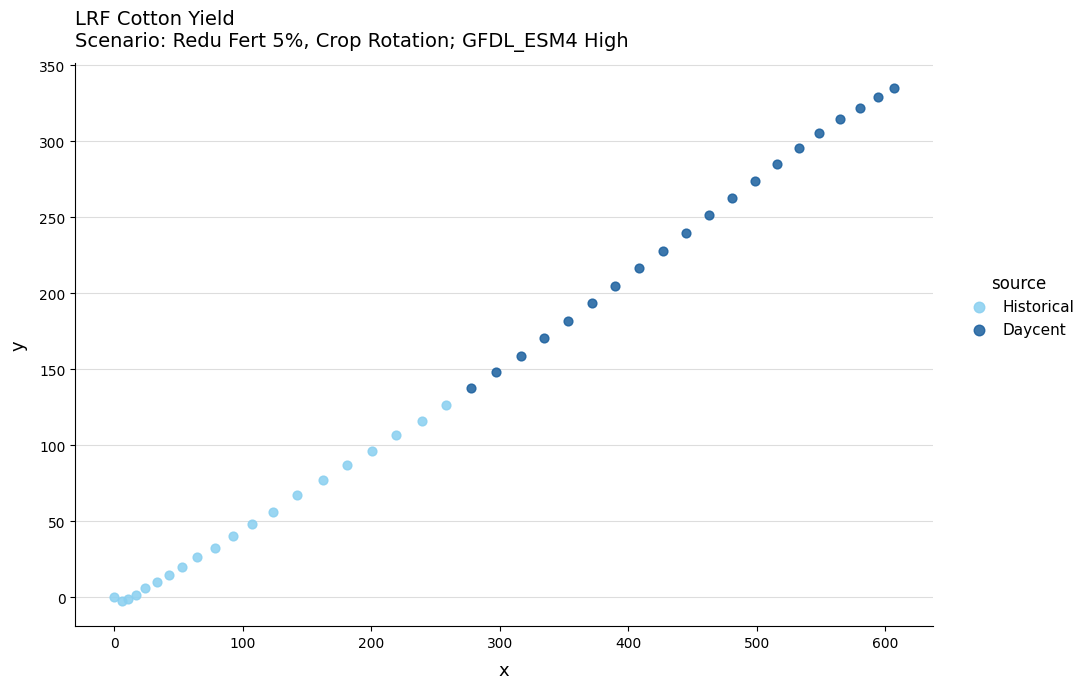

Which series has the largest Y range (max minus min)?

Daycent